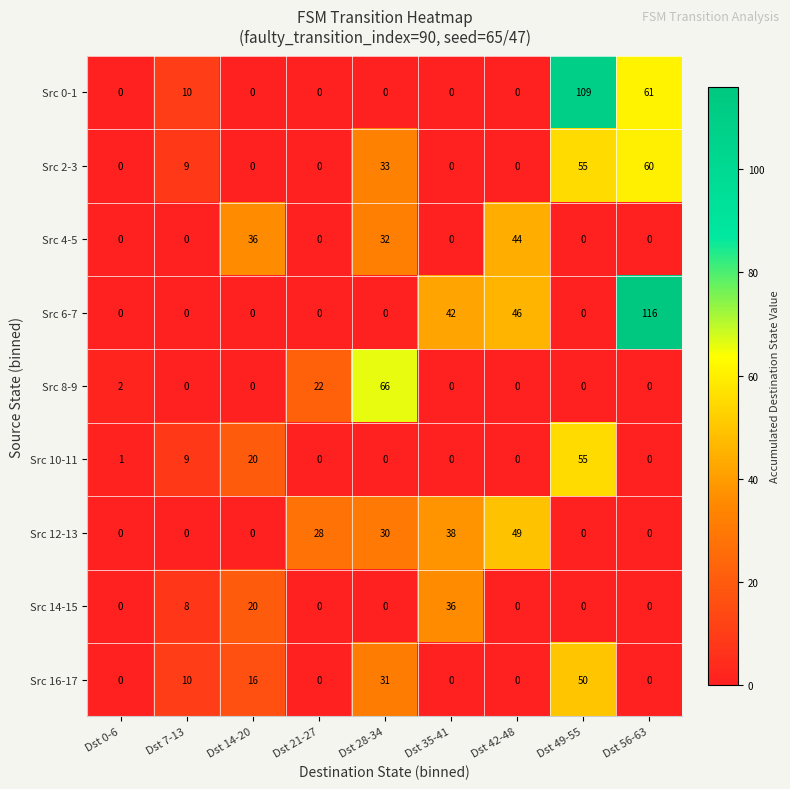

What is the maximum value shown in the chart?

116